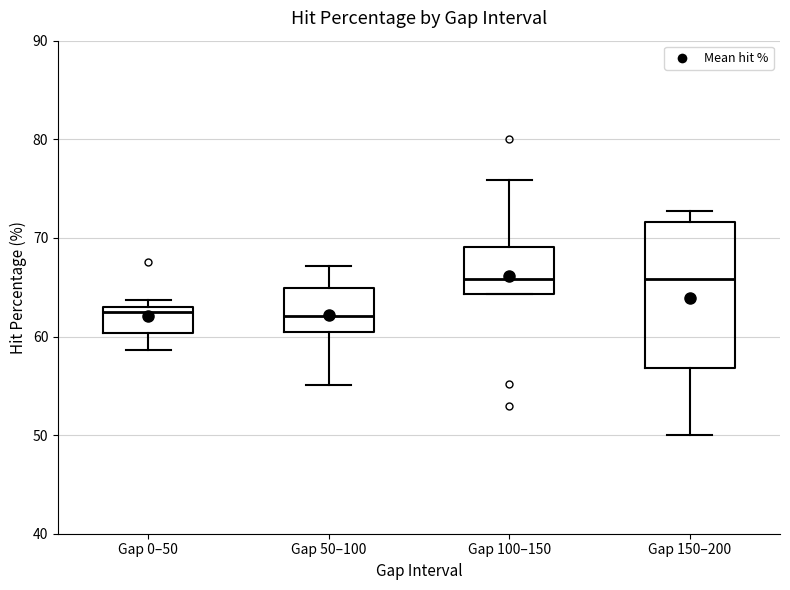

Where does the median line of the box for Gap 100–150 sit on the y-axis? The values are not printed on the chart, so give them approximately, as read against the axis.

66